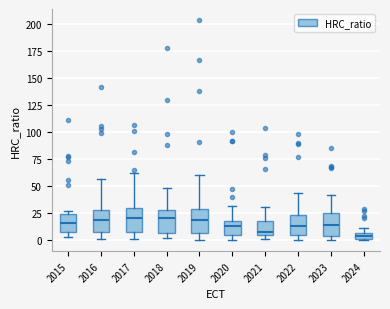

Where is the lower edge of the box at x = 2021 on the y-axis? The values are not printed on the chart, so give them approximately, as read against the axis.

5